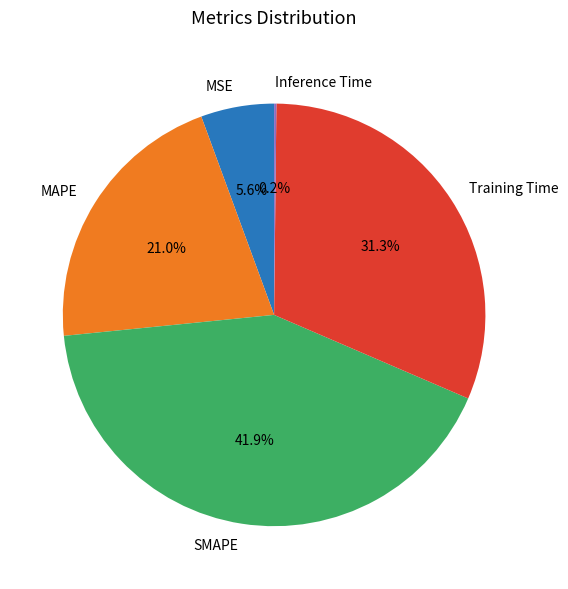

What is the largest slice in the pie chart?

SMAPE